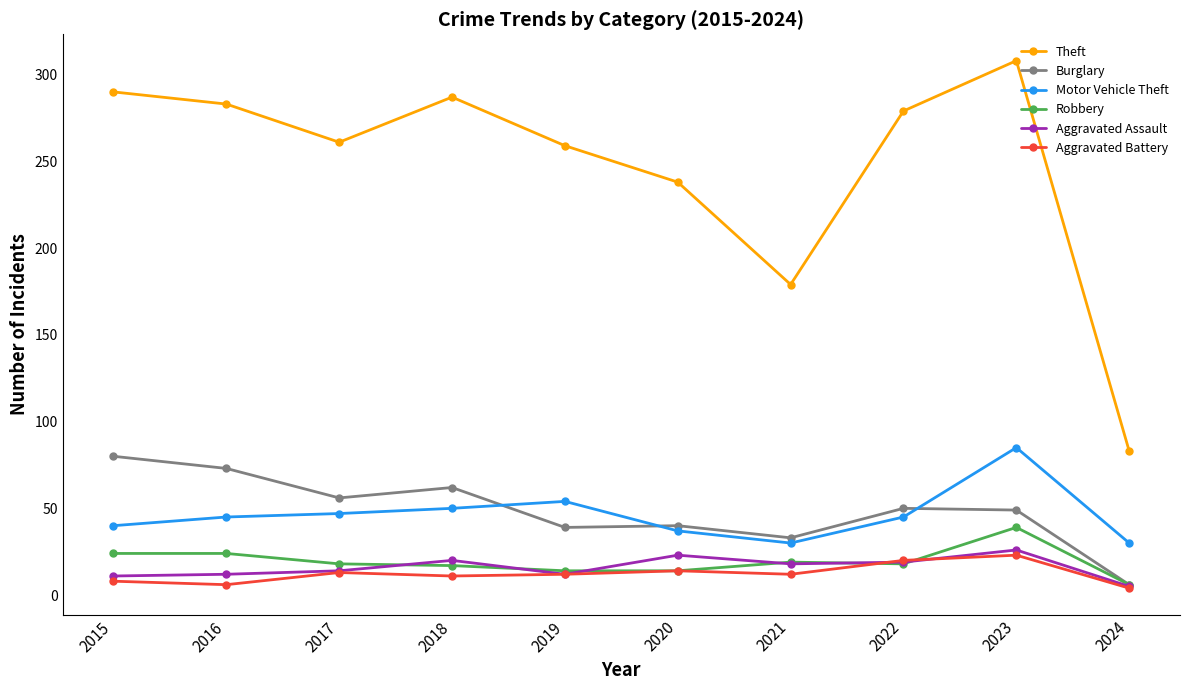

How many distinct data groups are displayed?

6